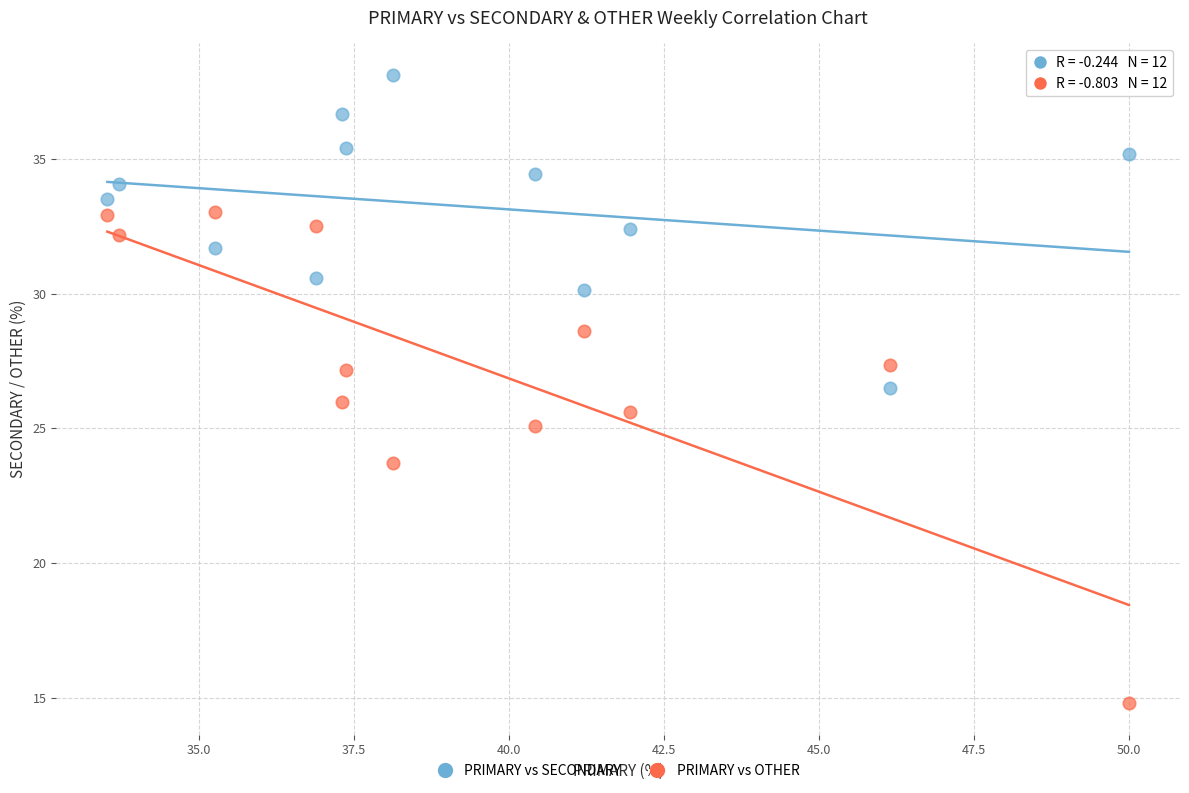

What are all the series names shown in the legend?

PRIMARY vs SECONDARY, PRIMARY vs OTHER